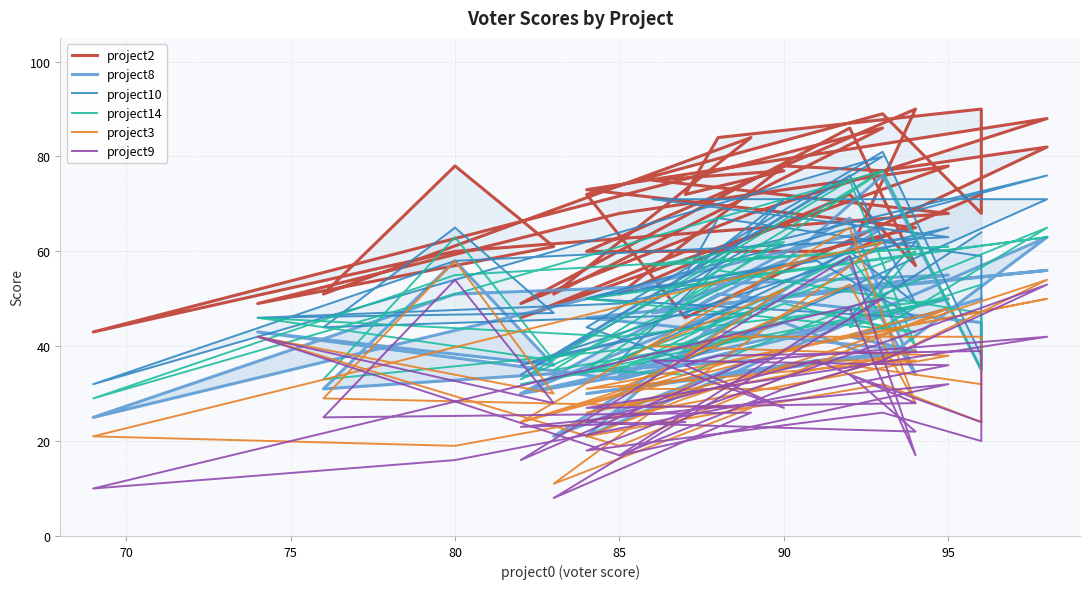

What is the difference between the second highest and second lowest values in the project9 series?

44